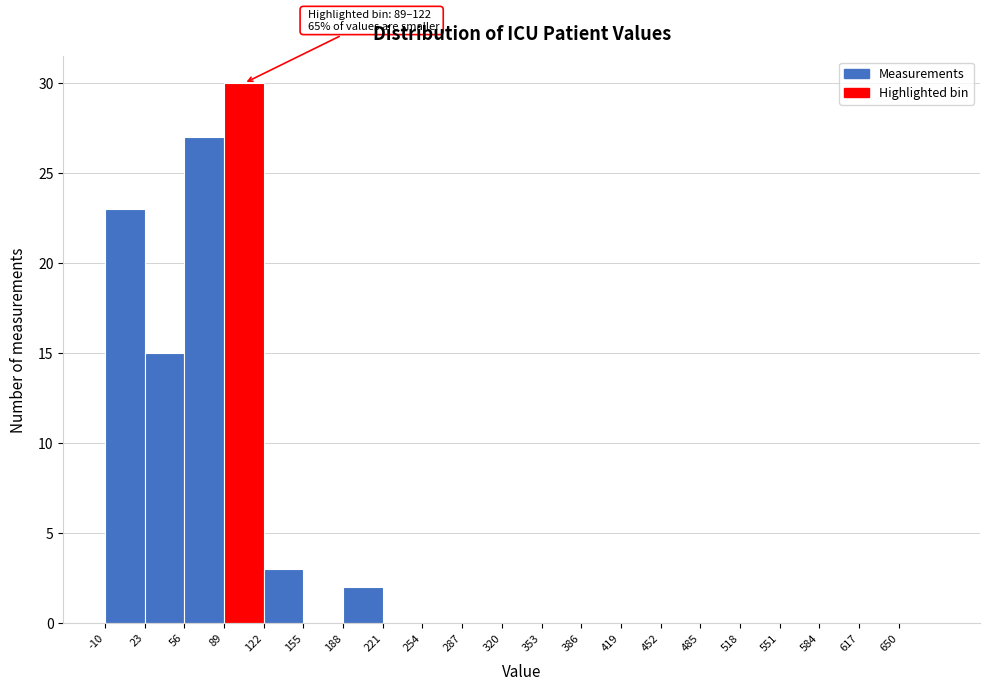

Over which range of the x-axis is the bar tallest?

89 to 122